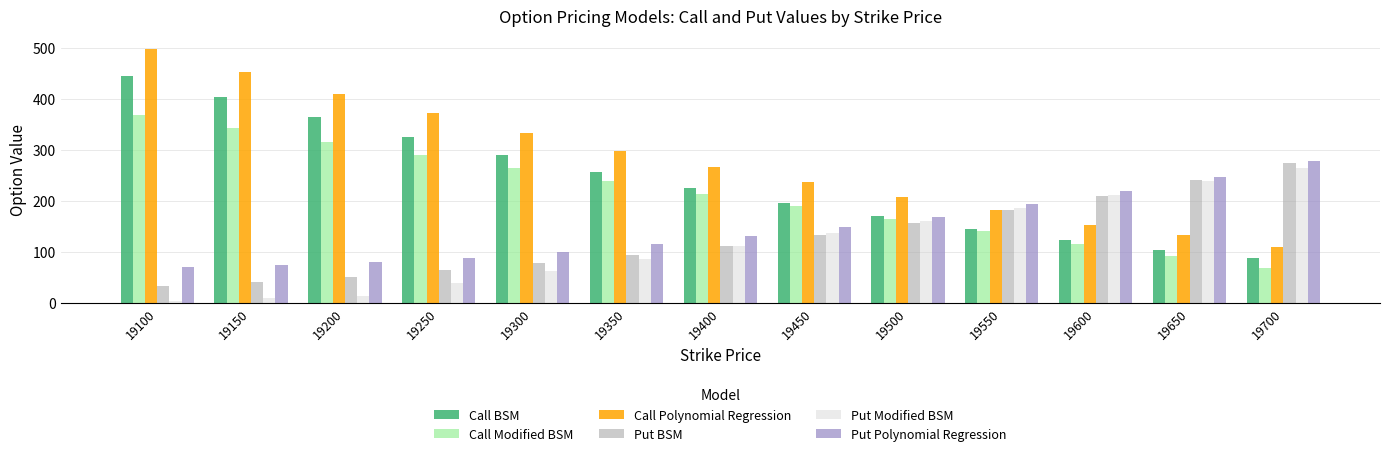

The Put BSM series shows 118.3 at 19600. True or false?

False